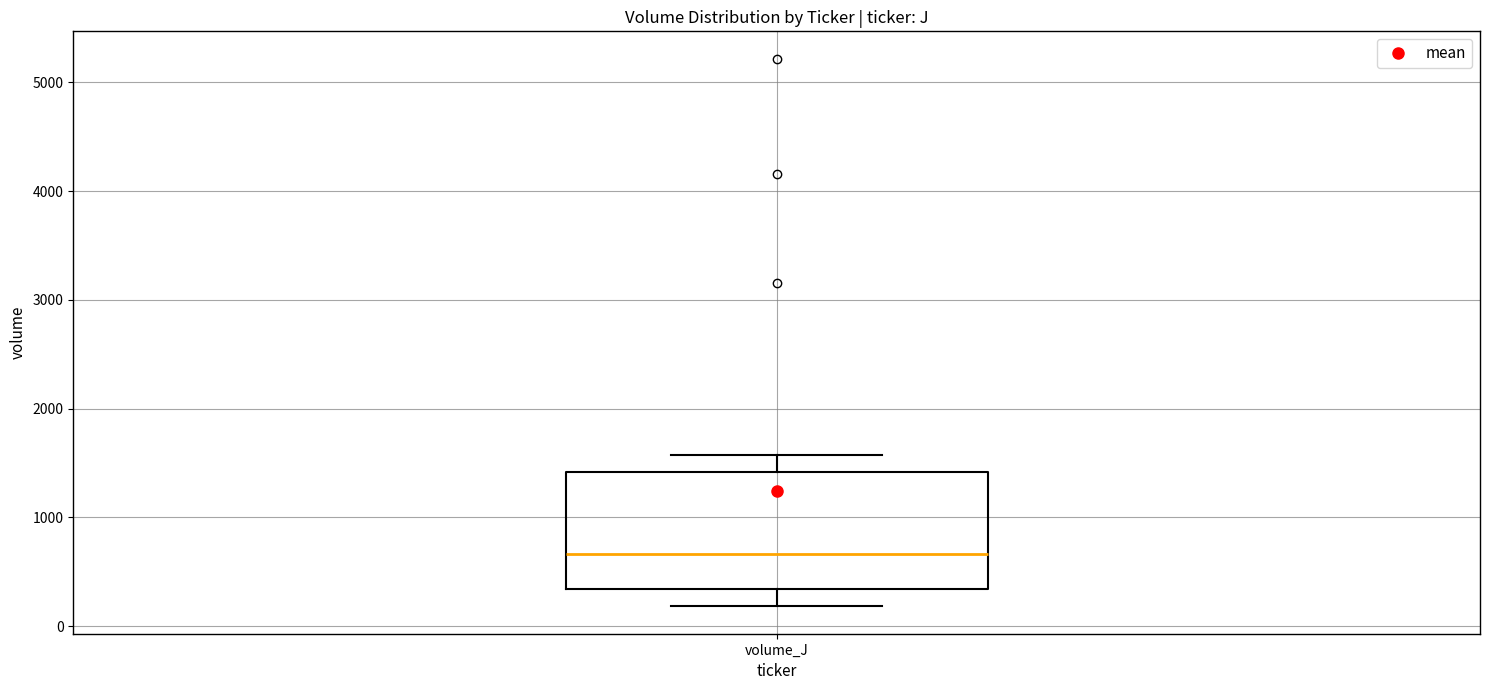

Transcribe this box plot: give where the median line is, the range the box spans, and where the two whiskers end, as read against the y-axis. The values are not printed on the chart, so give them approximately, as read against the axis.

median 700, box 300 to 1400, whiskers 200 to 1600